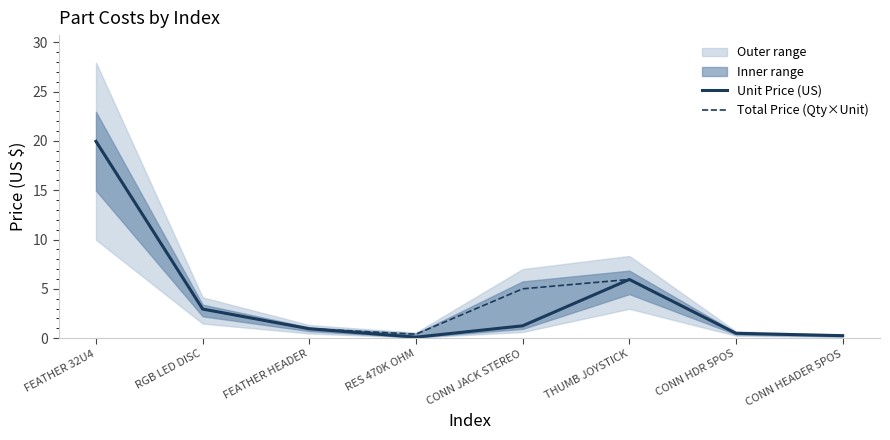

The Total Price (Qty×Unit) series shows 0.9 at FEATHER HEADER. True or false?

True